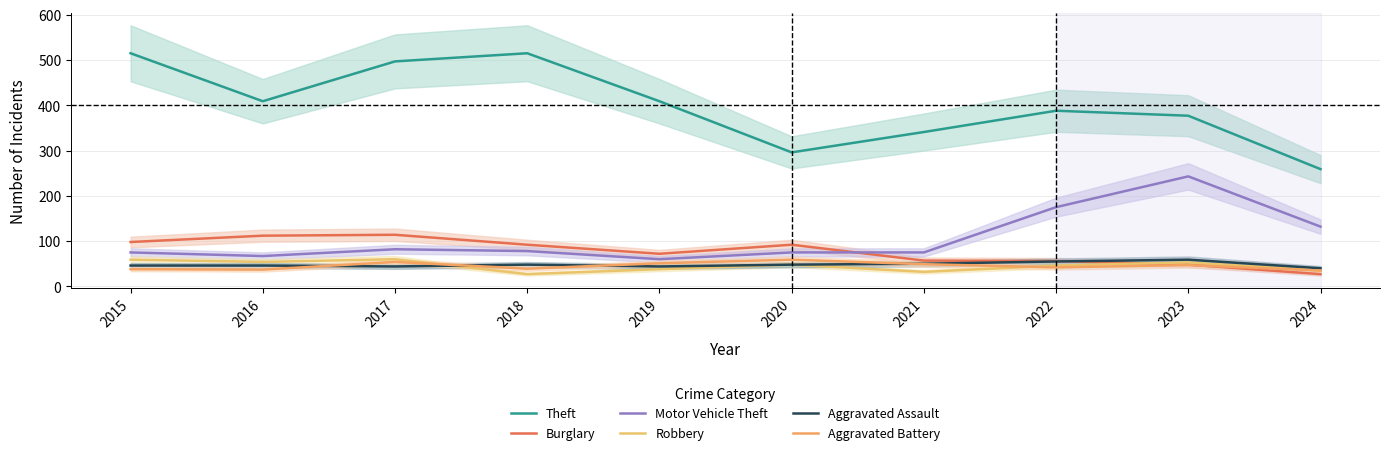

What is the minimum value shown in the chart?

27